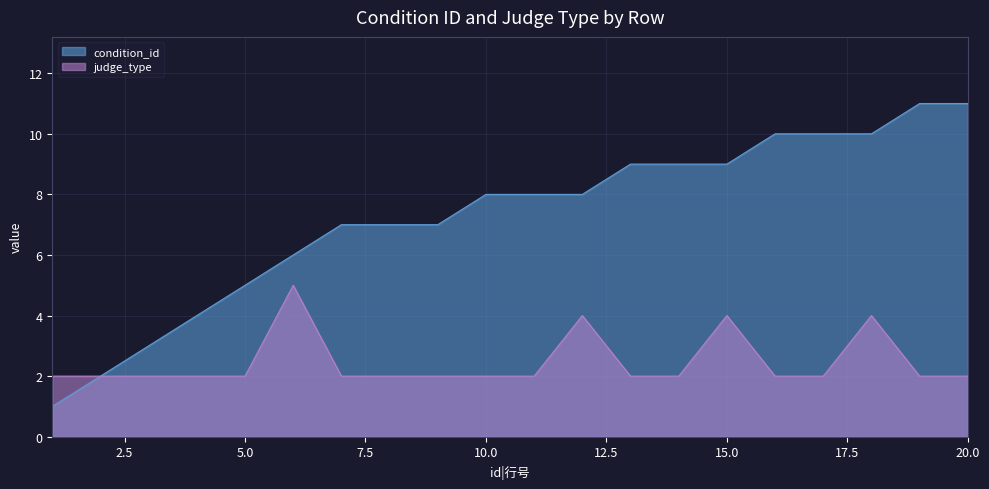

What is the value of the condition_id point at the 13th from the left?

9